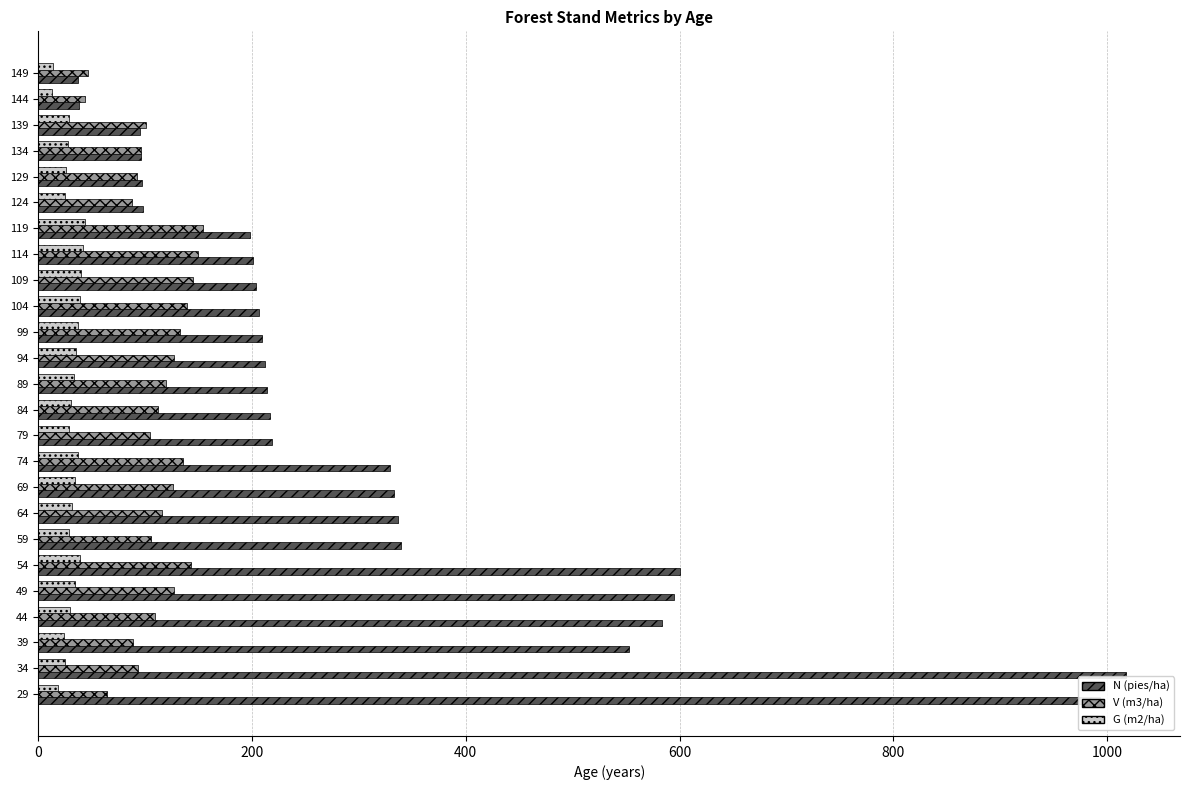

At which category does the chart reach its peak across all series?

34